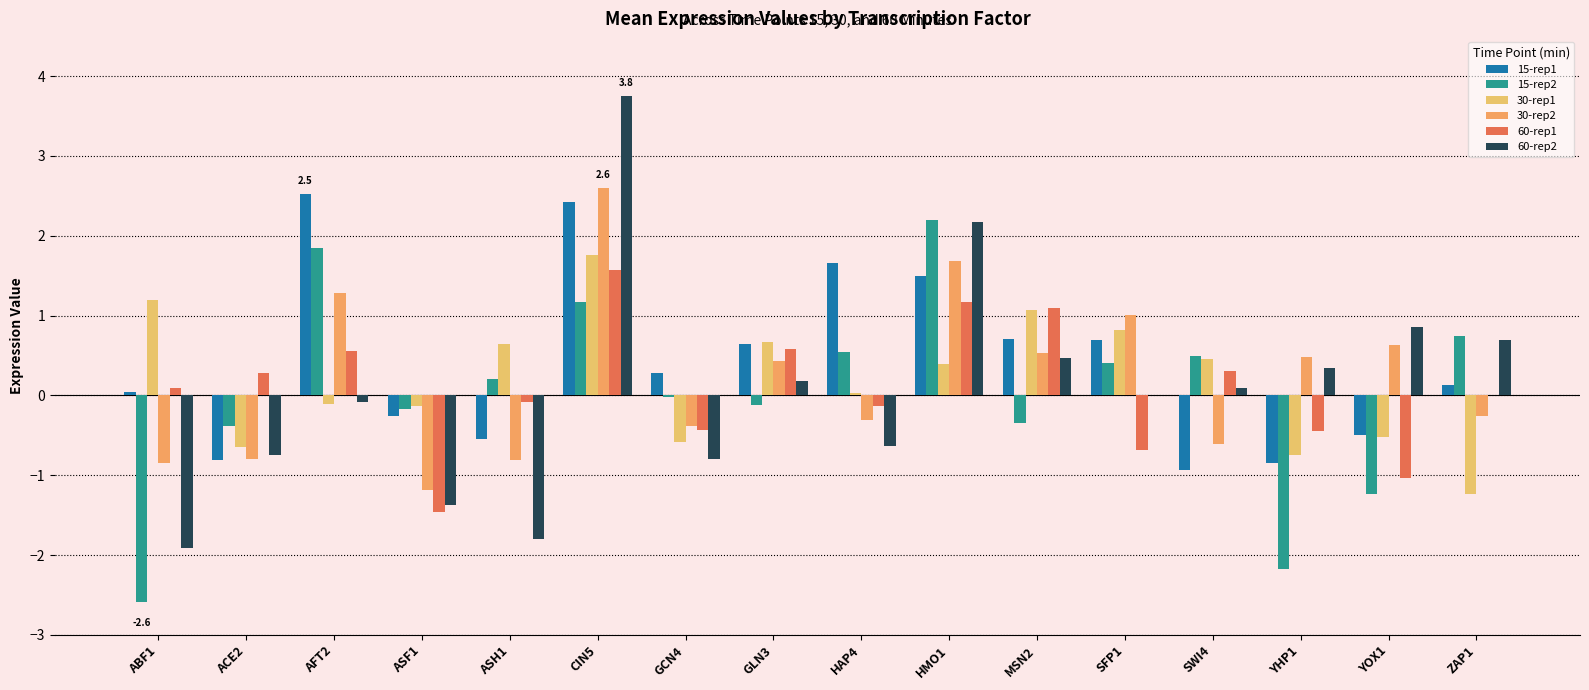

Between YHP1 and HAP4, which is larger?

HAP4